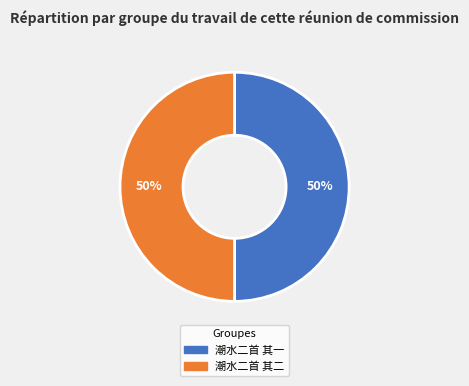

How many segments does this pie chart have?

2